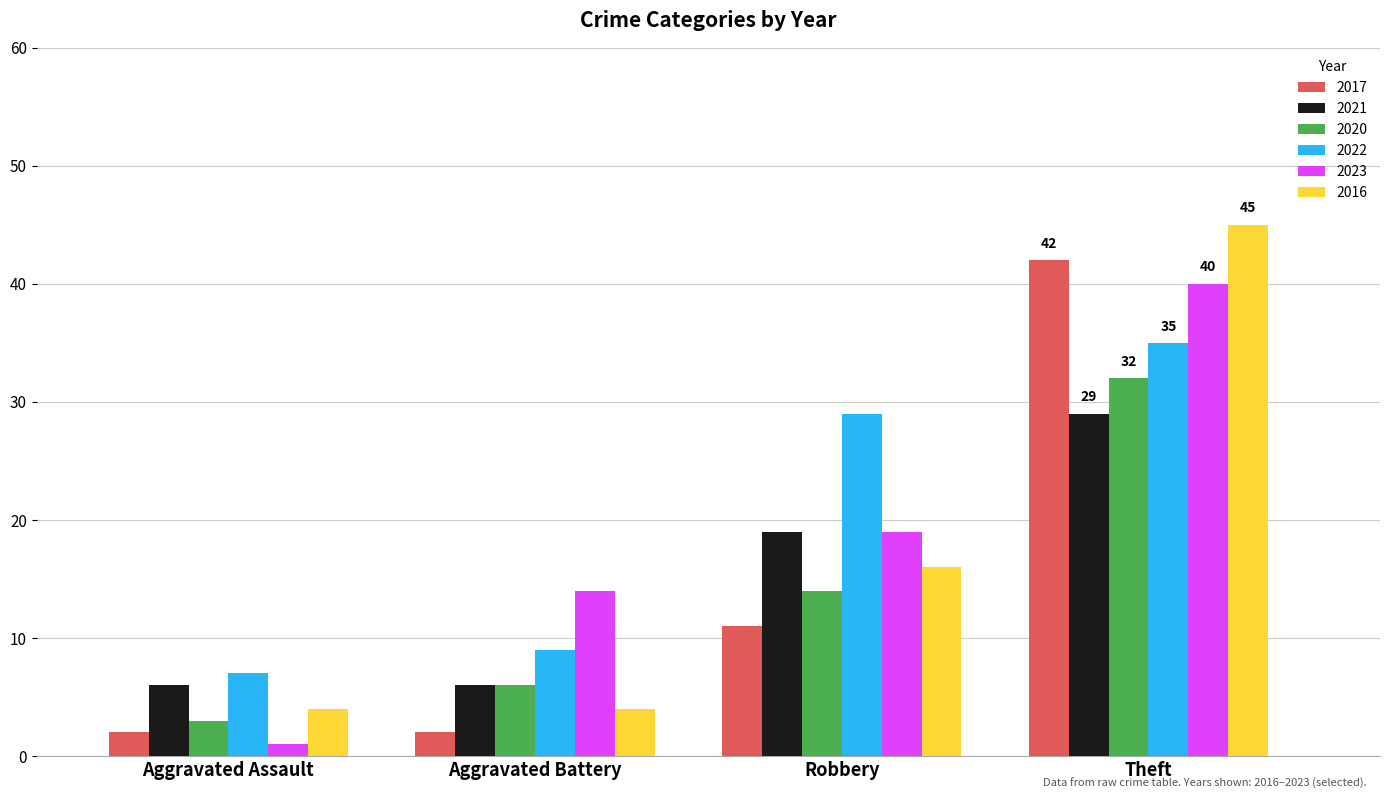

At which label does 2017 reach its peak?

Theft